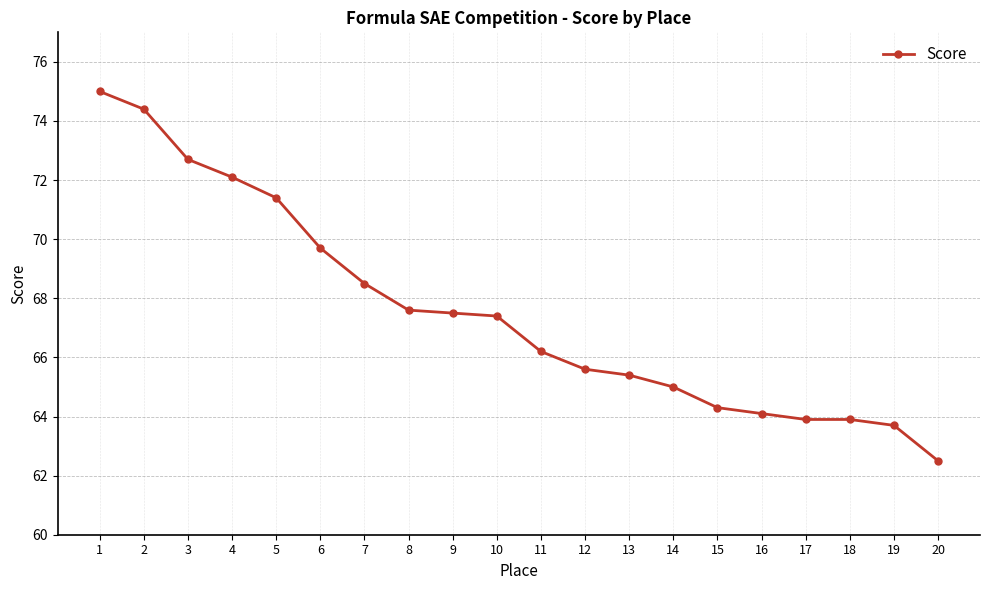

What is the sum of the values at 8 and 18?

131.5